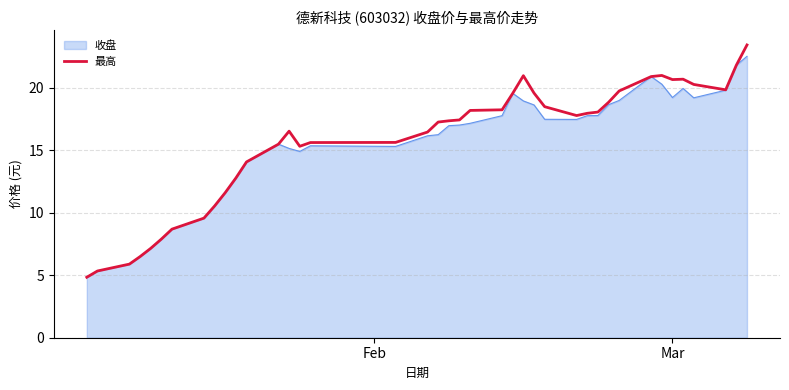

Which series has the widest spread of values?

最高